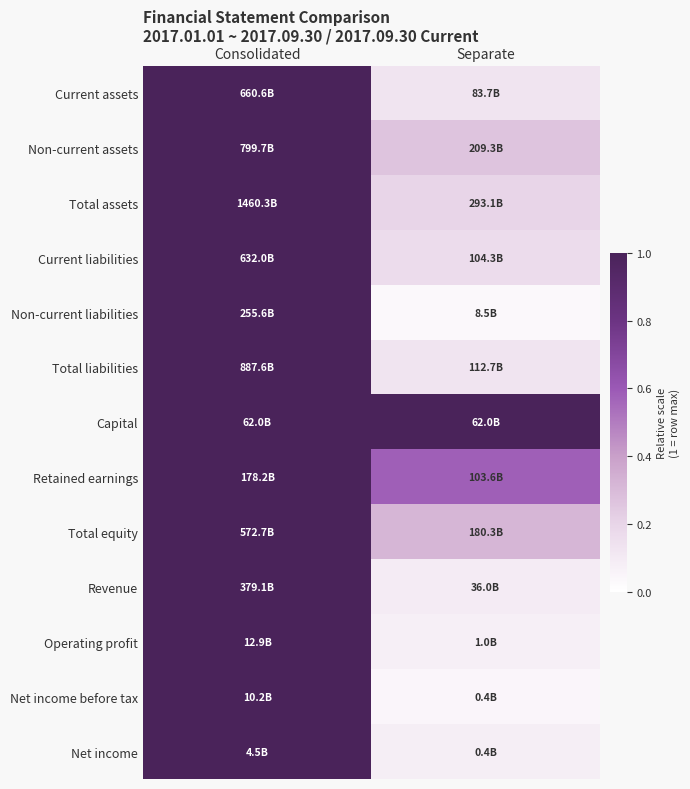

Reading left to right, list all the values displayed in this chart.

Current assets: Consolidated=1.0	Separate=0.1
Non-current assets: Consolidated=1.0	Separate=0.3
Total assets: Consolidated=1.0	Separate=0.2
Current liabilities: Consolidated=1.0	Separate=0.2
Non-current liabilities: Consolidated=1.0	Separate=0.0
Total liabilities: Consolidated=1.0	Separate=0.1
Capital: Consolidated=1.0	Separate=1.0
Retained earnings: Consolidated=1.0	Separate=0.6
Total equity: Consolidated=1.0	Separate=0.3
Revenue: Consolidated=1.0	Separate=0.1
Operating profit: Consolidated=1.0	Separate=0.1
Net income before tax: Consolidated=1.0	Separate=0.0
Net income: Consolidated=1.0	Separate=0.1